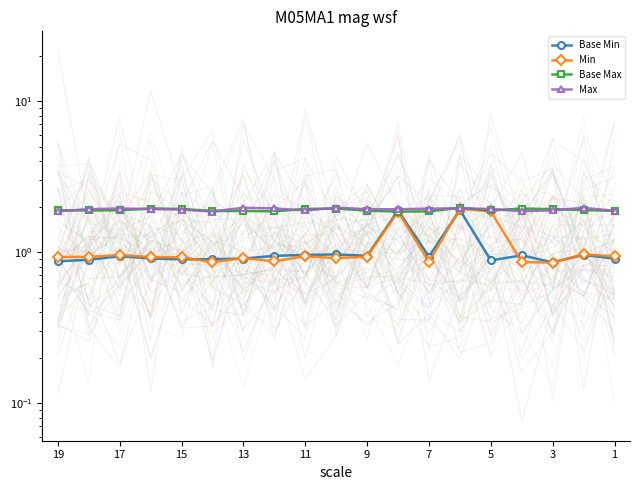

What is the sum of the Base Max values at 11 and 15?

3.8